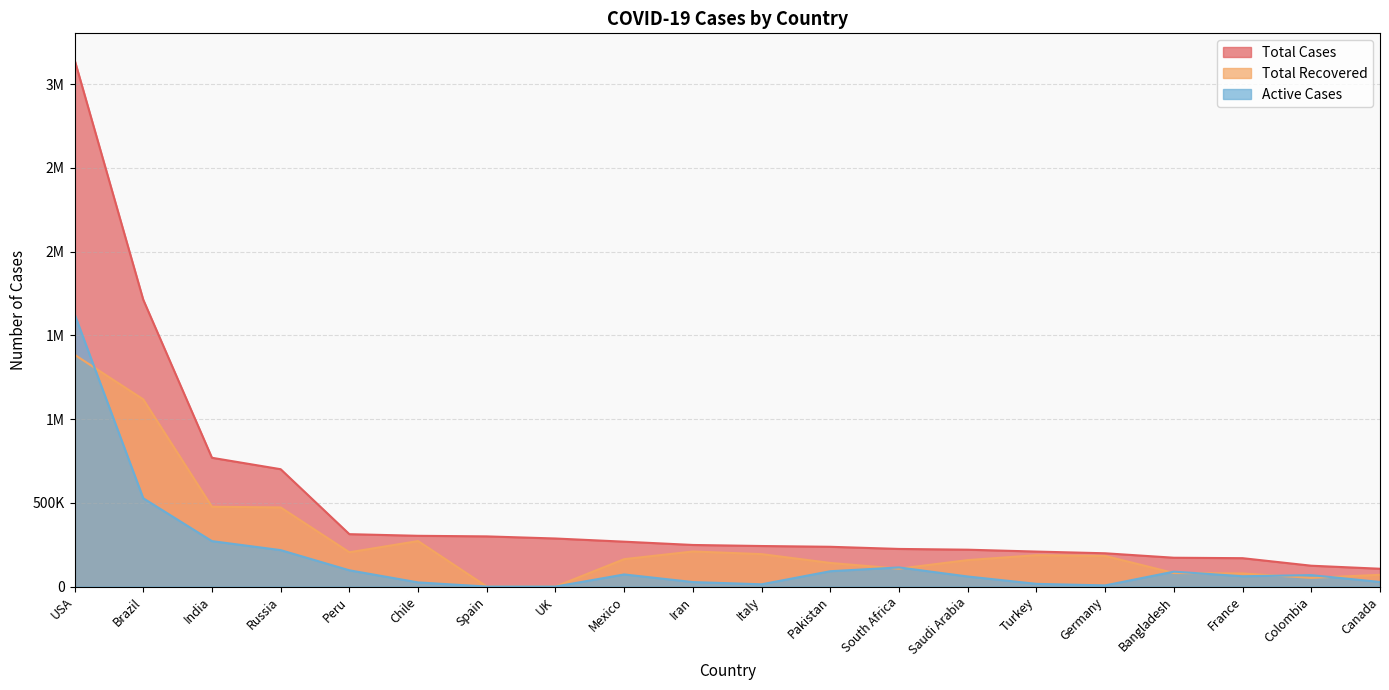

The Total Cases series shows 220144 at Saudi Arabia. True or false?

True